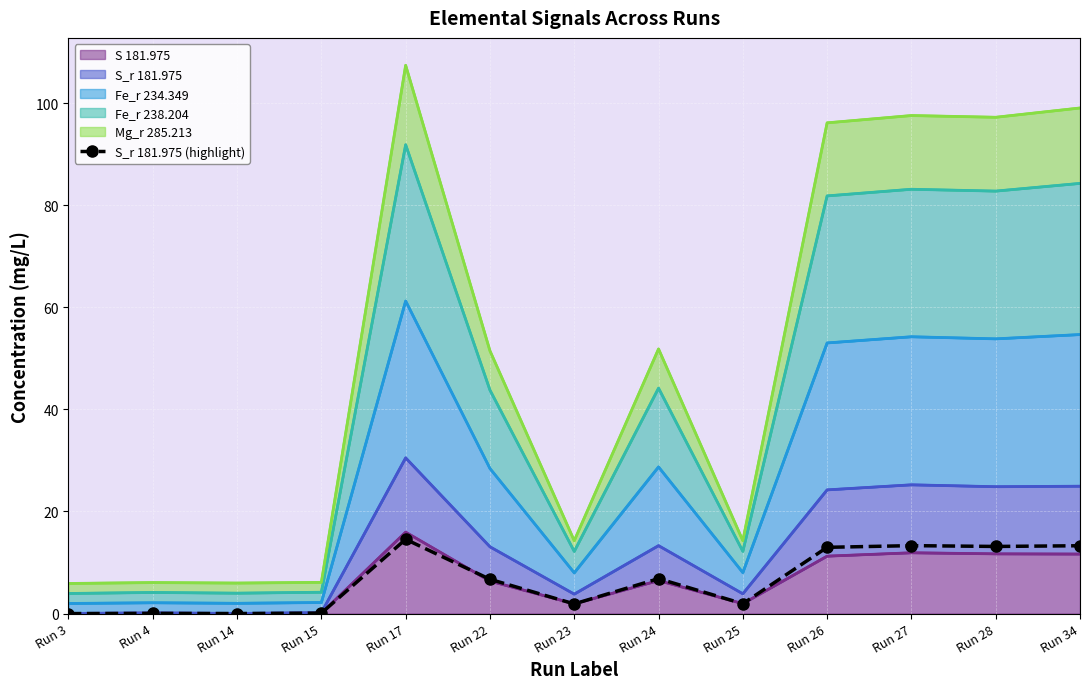

Rank the categories by value from lowest to highest.

Run 3, Run 14, Run 4, Run 15, Run 23, Run 25, Run 22, Run 24, Run 26, Run 28, Run 34, Run 27, Run 17